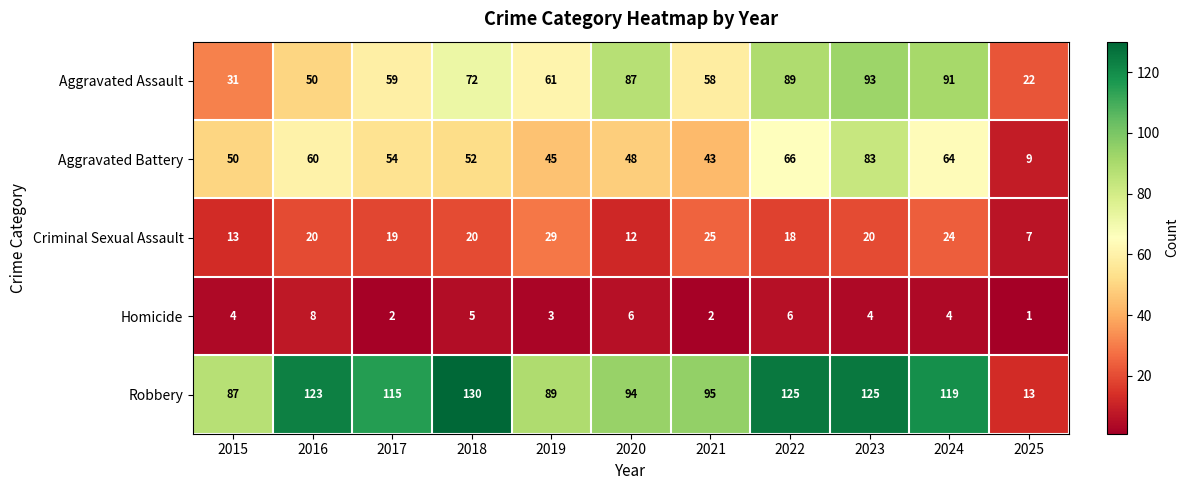

Which series has the largest total across all categories?

Robbery